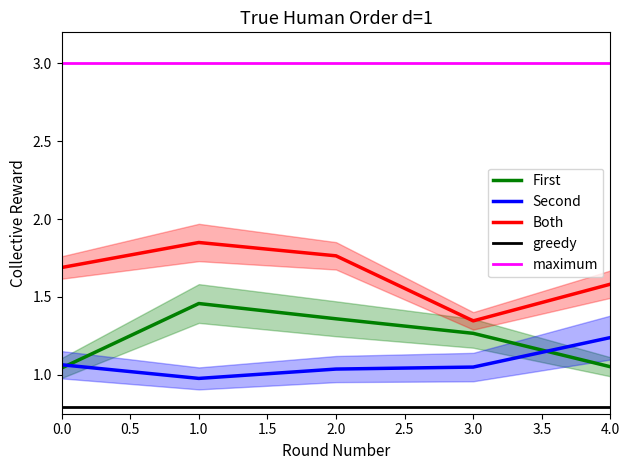

How many lines are shown in the chart?

5